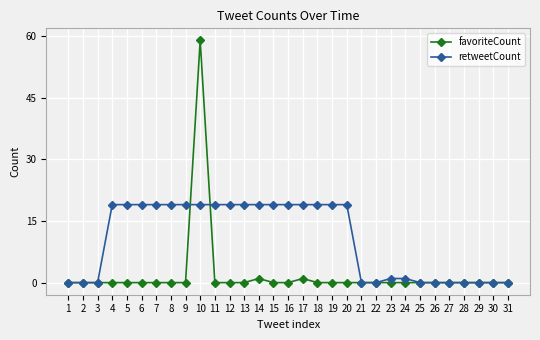

List the series in order of their overall mean, lowest first.

favoriteCount, retweetCount